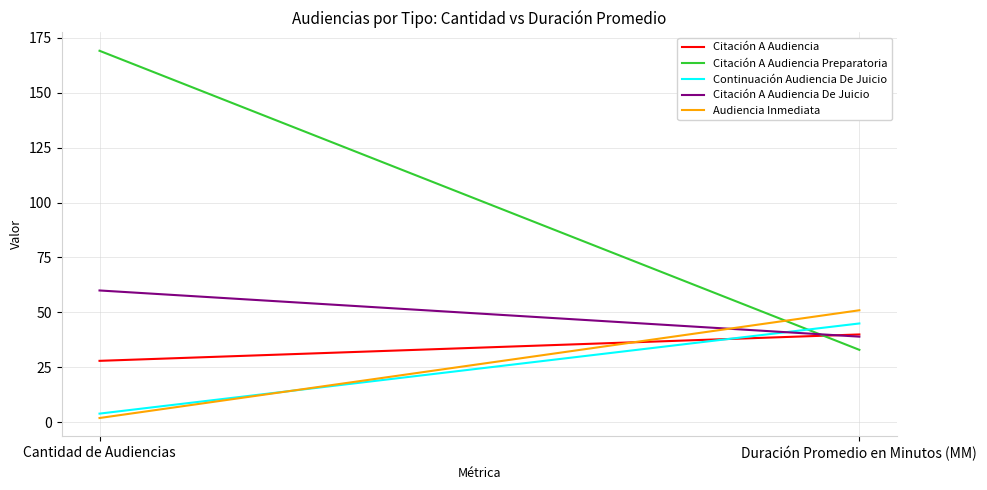

What is the total value across all series at Cantidad de Audiencias?

263